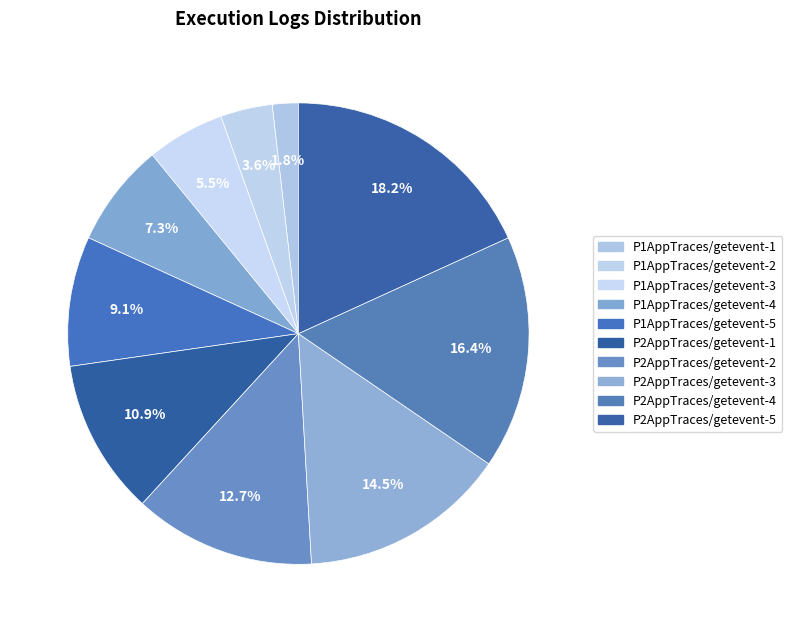

Which category has the biggest portion of the pie?

P2AppTraces/getevent-5